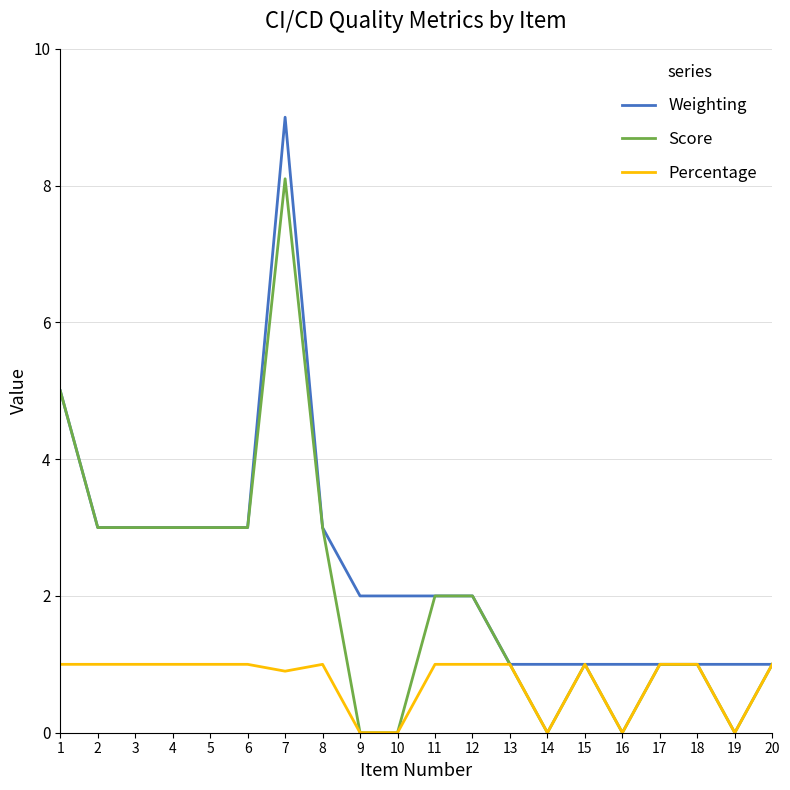

Which series has the widest spread of values?

Score